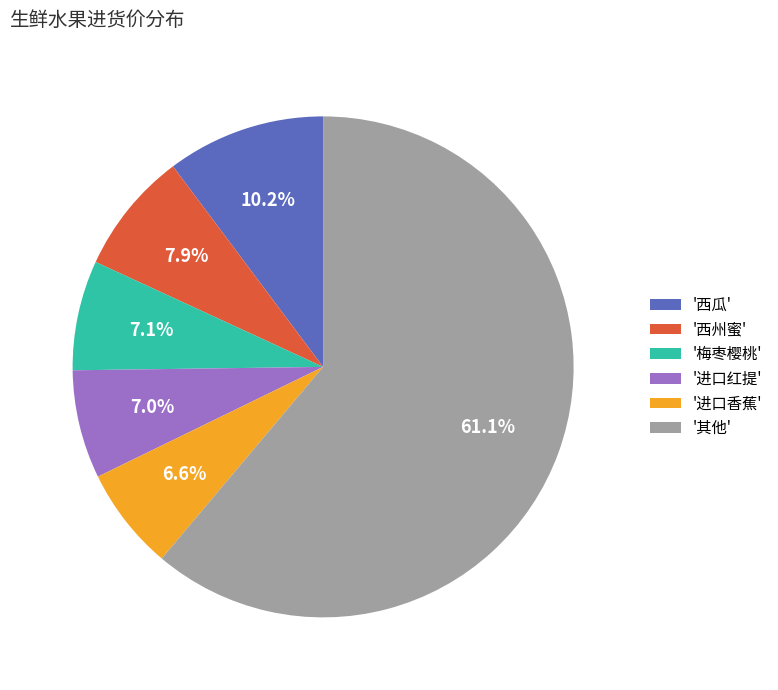

What is the ratio of the value at '西州蜜' to the value at '梅枣樱桃'?

1.1